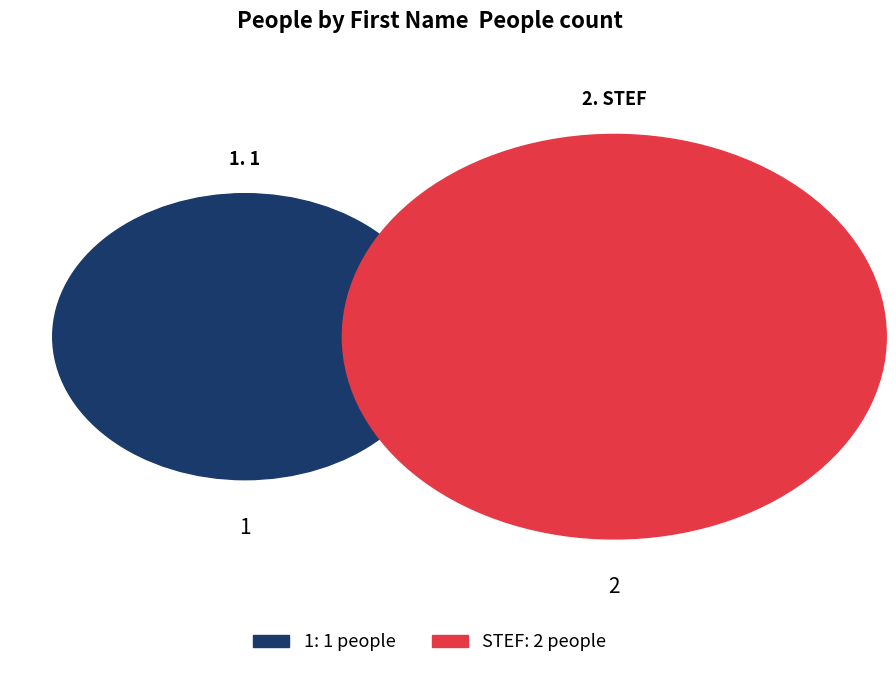

What percentage is NOT represented by 1?

66.7%